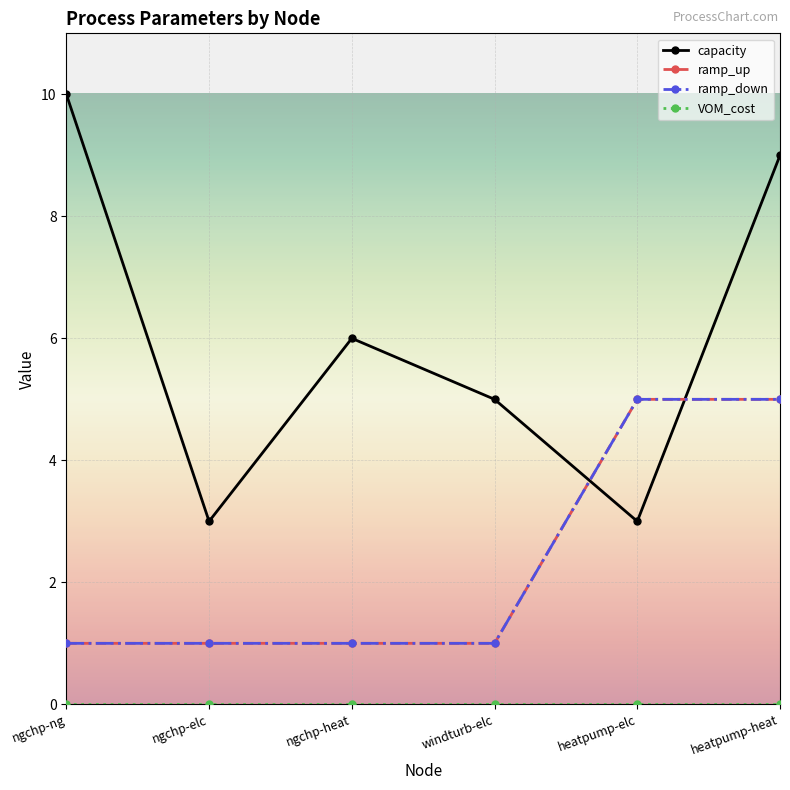

Is this an area chart (filled region under the line)?

No